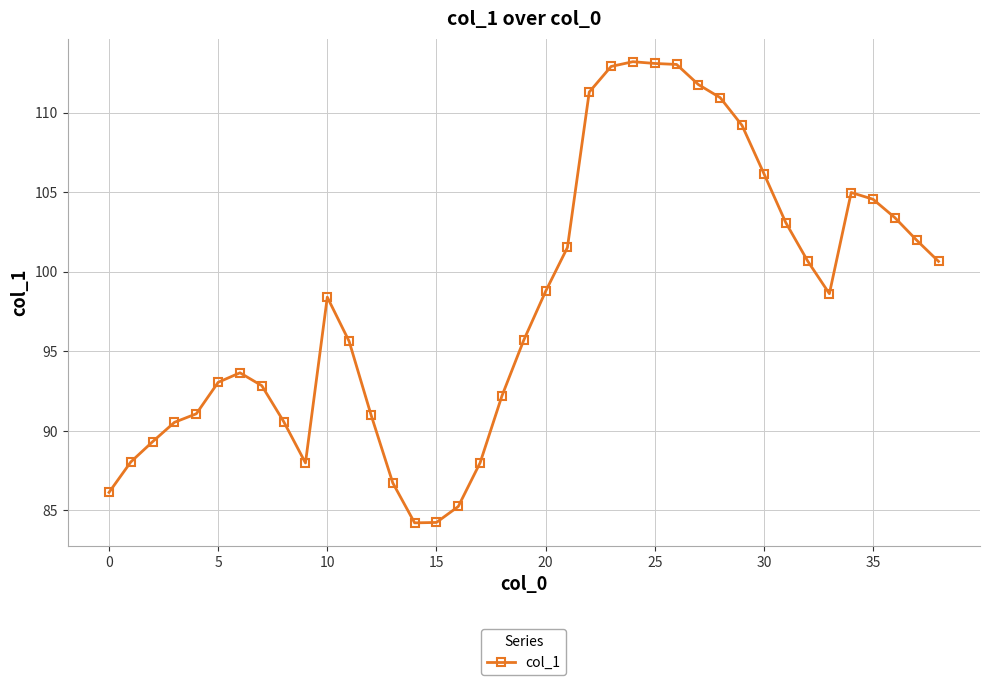

How many distinct data groups are displayed?

1